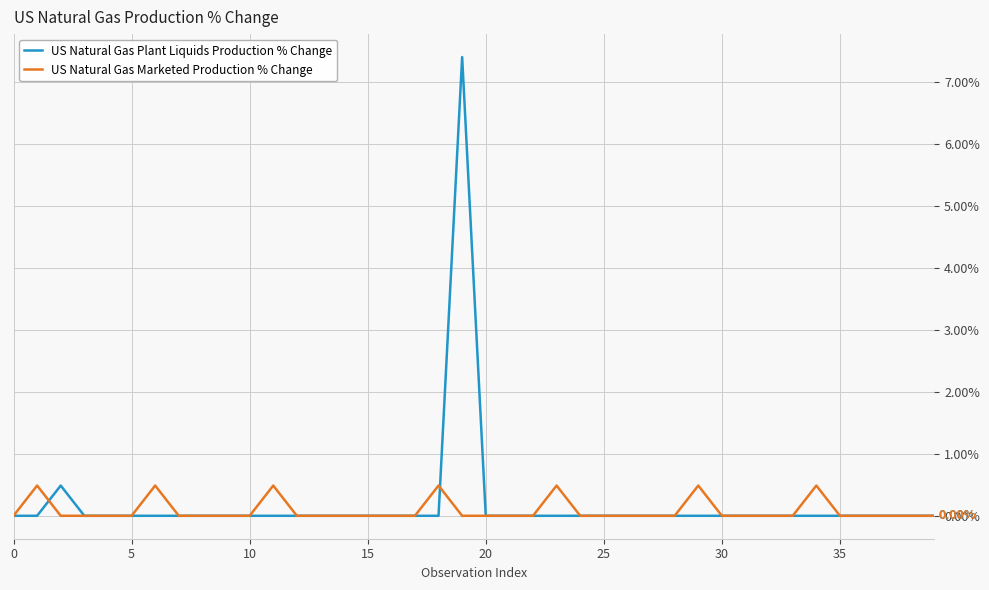

Which series has the largest range (max minus min)?

US Natural Gas Plant Liquids Production % Change